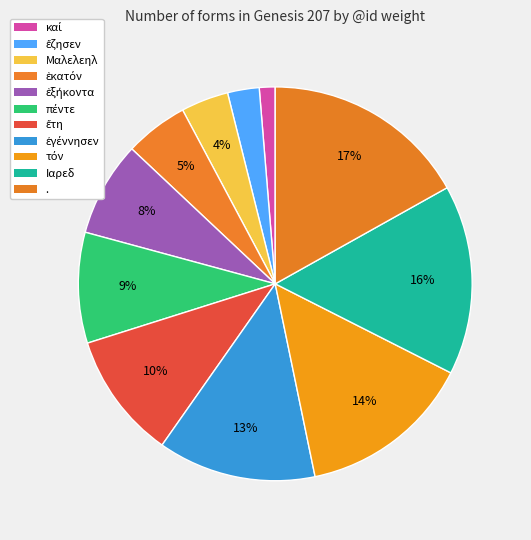

How many slices are in this pie chart?

11